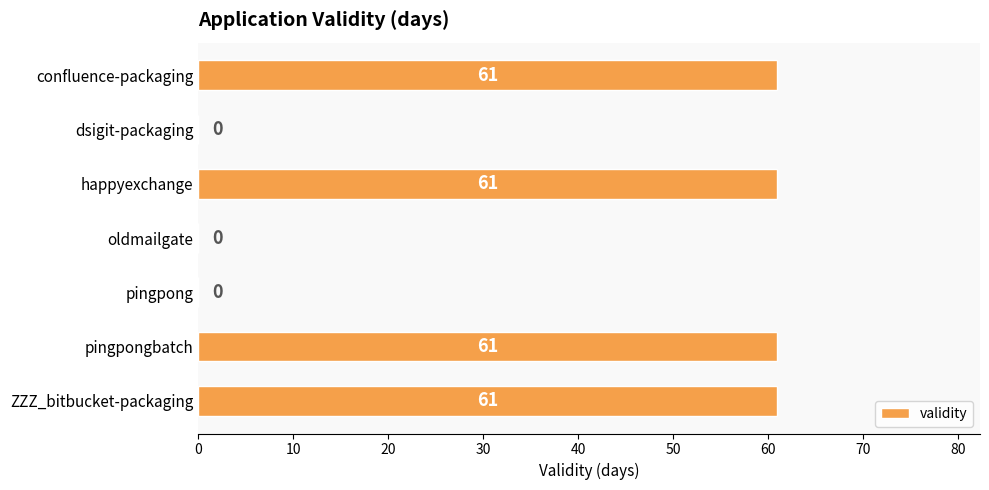

How many positive values are there?

4